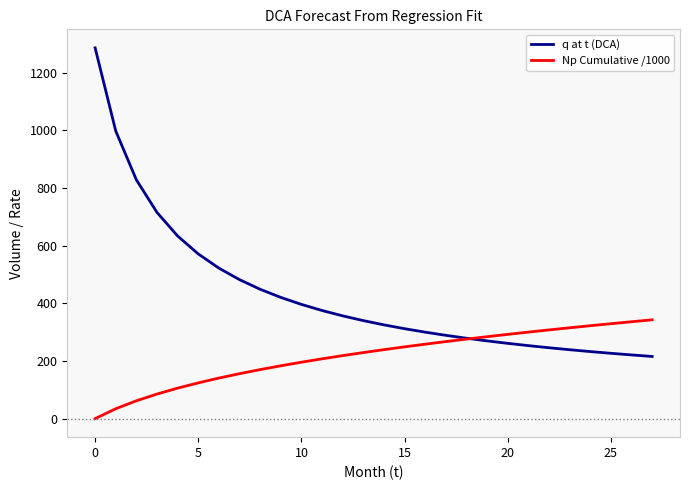

Which series has the widest spread of values?

q at t (DCA)